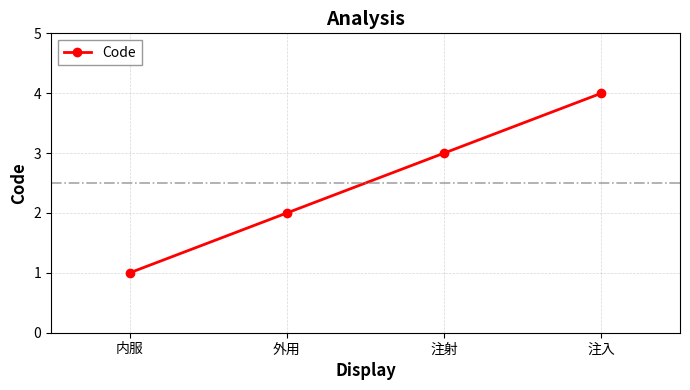

Where is the data nearest to the value 2?

外用